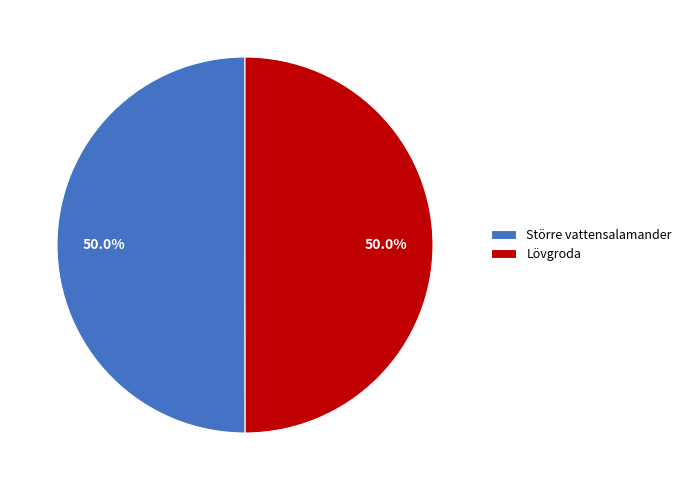

Count the number of slices in the pie.

2